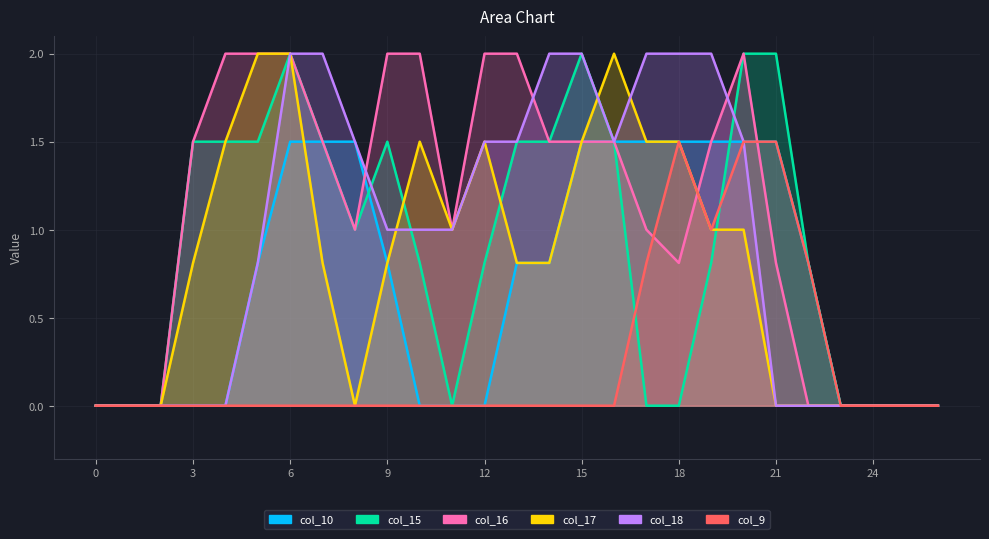

What is the difference between the highest and lowest values at 10?

2.0